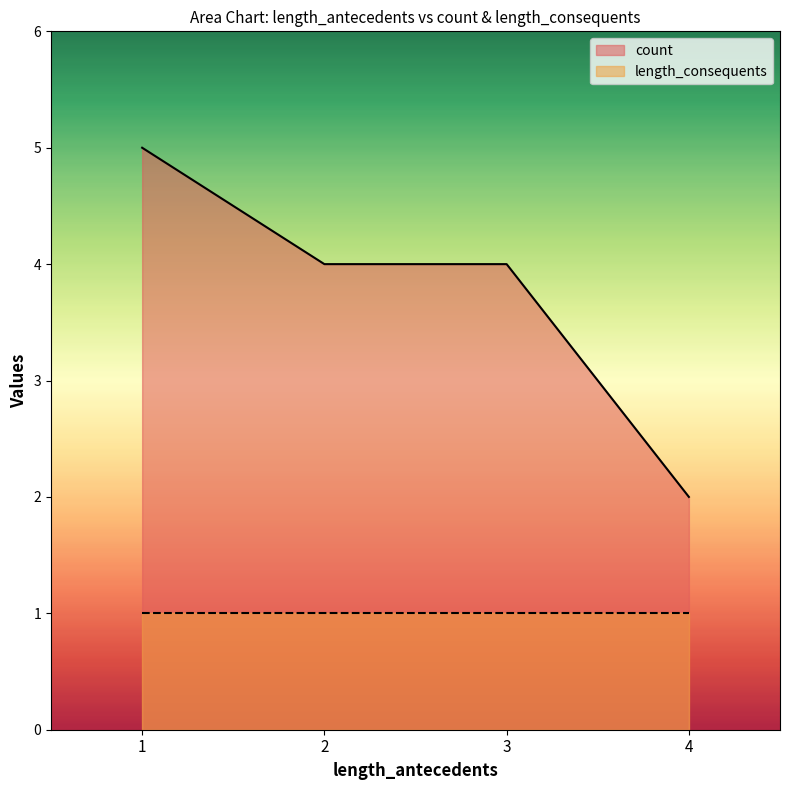

True or false: the data shows 6 at 2.

False